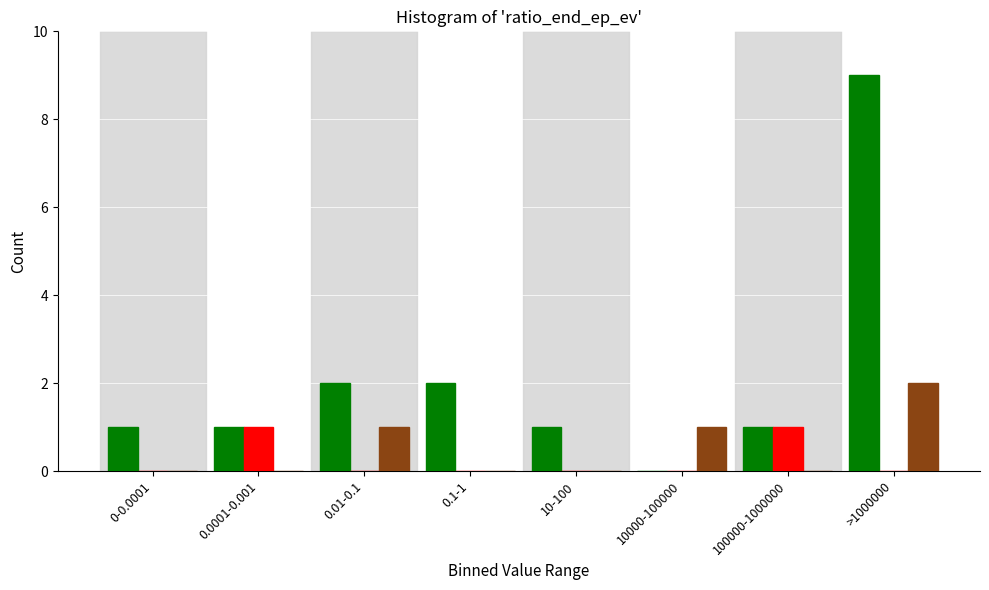

At which category is the sum across all series the highest?

>1000000